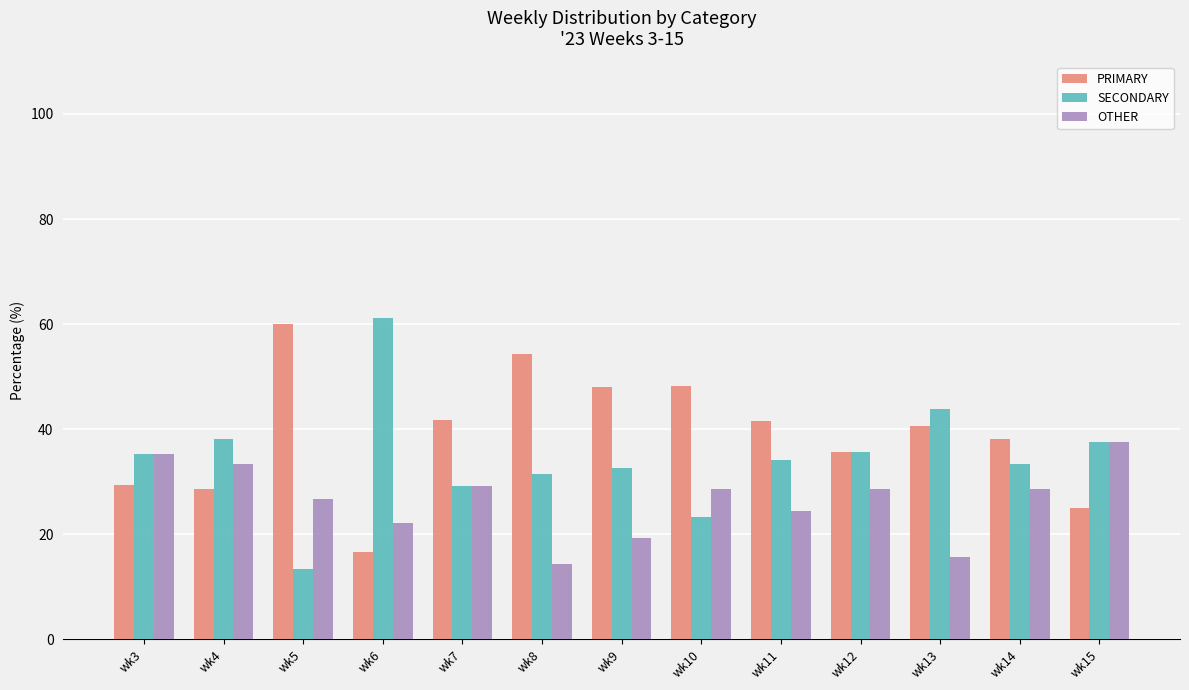

The value of OTHER at wk3 is 51.0. True or false?

False